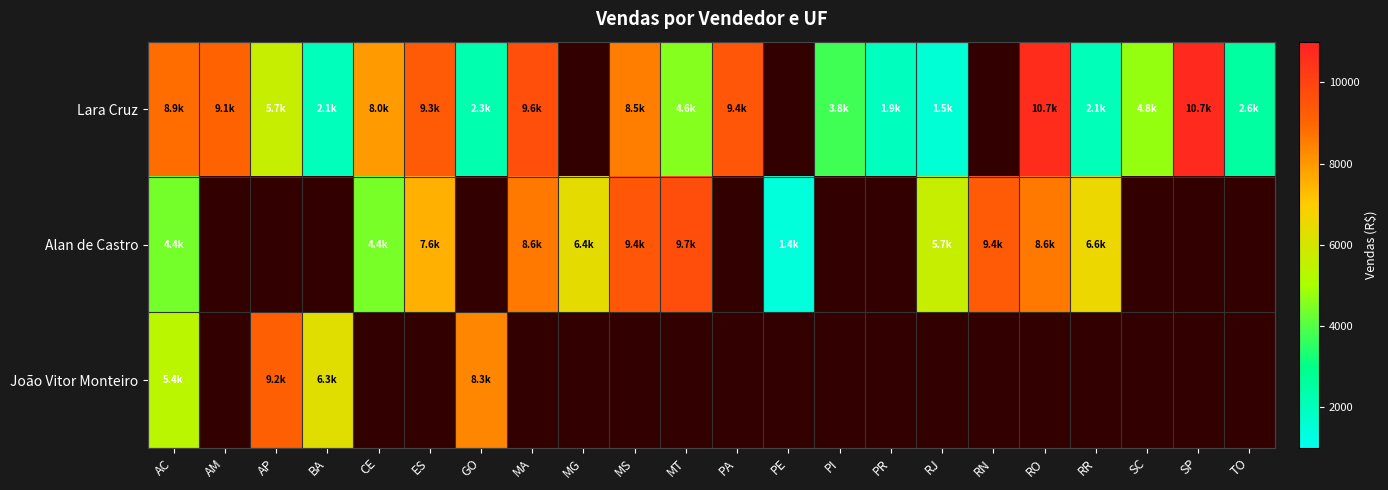

True or false: Alan de Castro has a value of 4728.5 at RN.

False